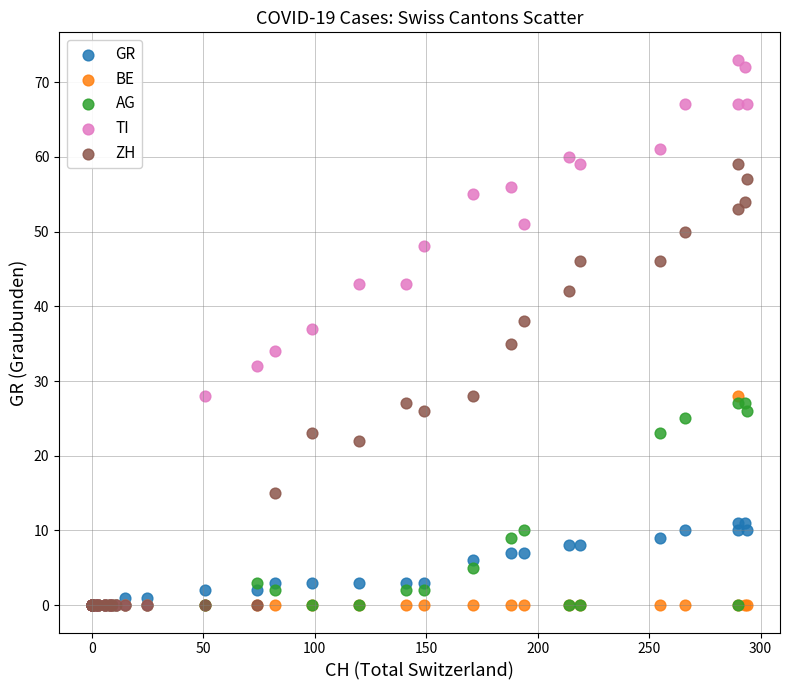

What are all the series names shown in the legend?

GR, BE, AG, TI, ZH